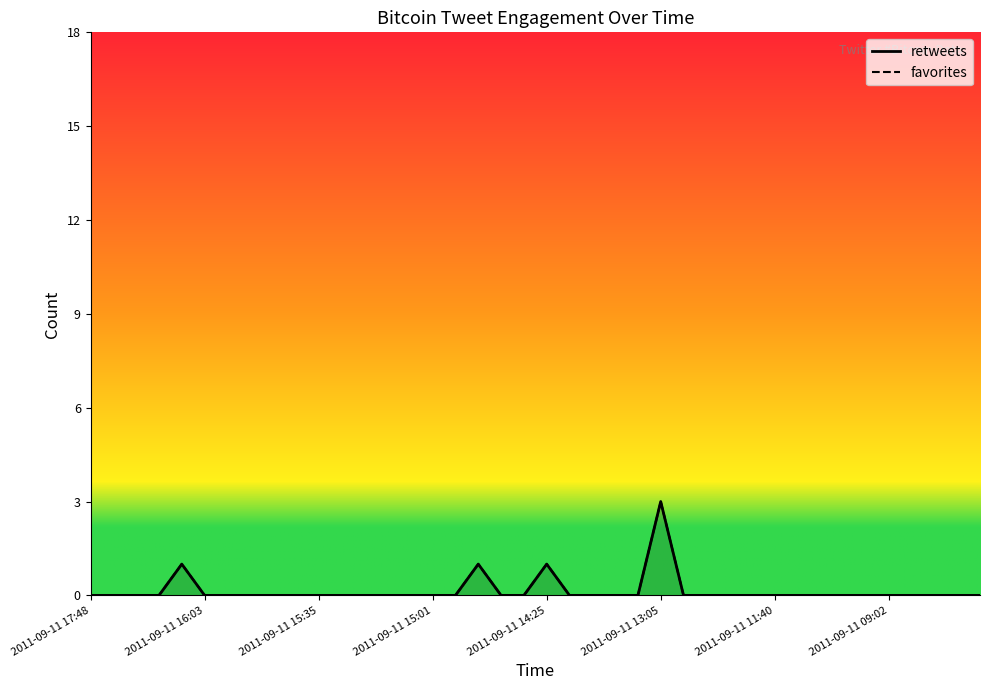

How many lines are shown in the chart?

2